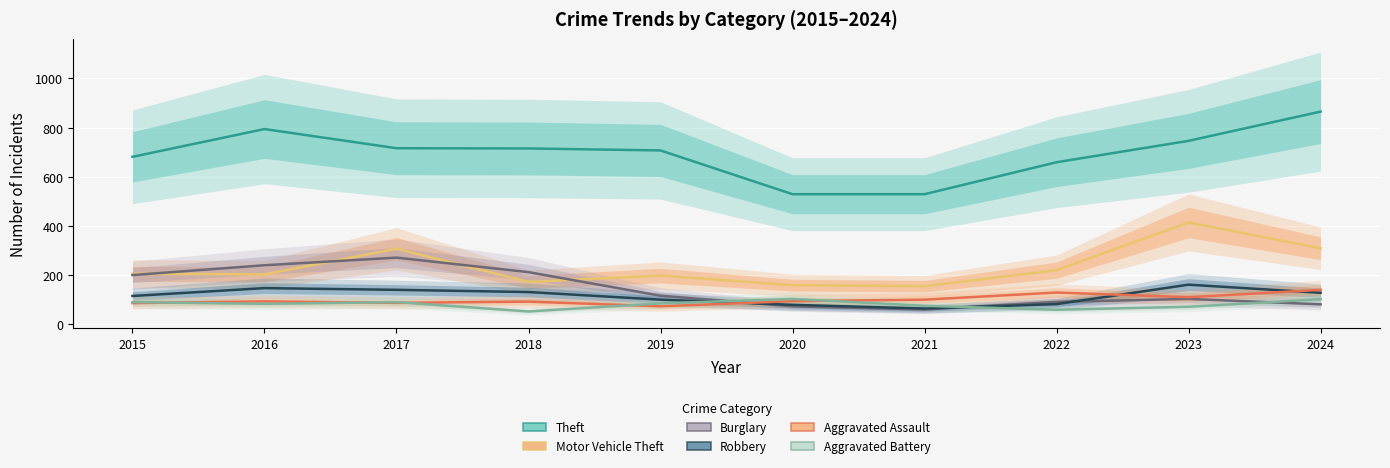

What is the greatest value displayed?

865